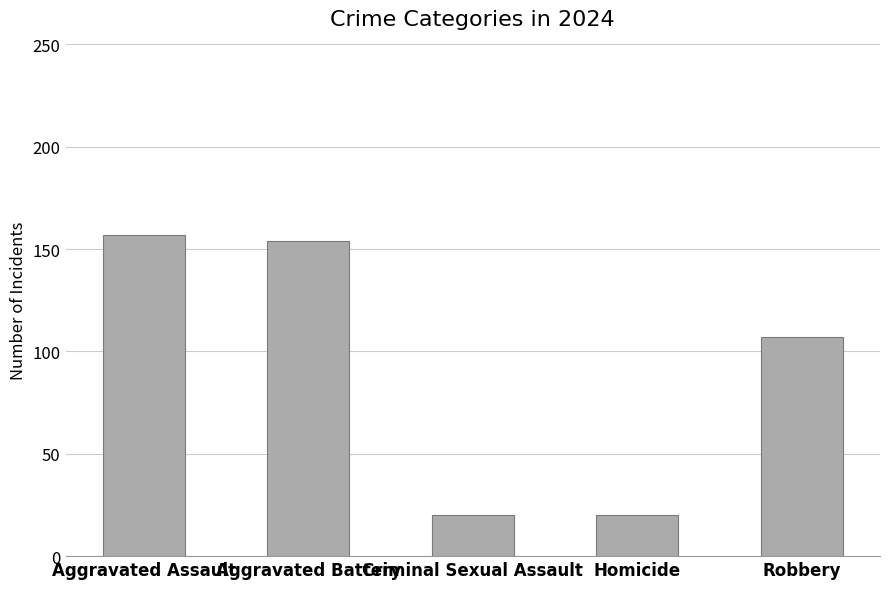

What position from the right is Criminal Sexual Assault?

3